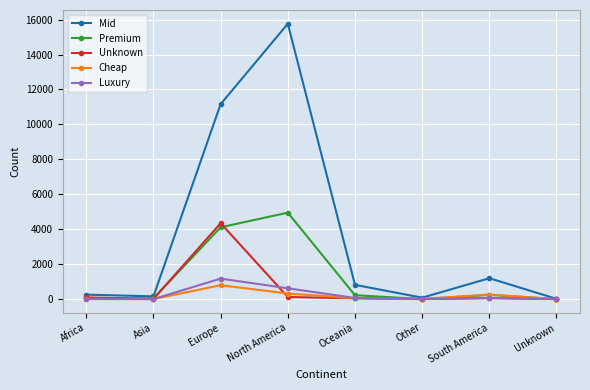

At which category does Unknown reach its first local peak?

Europe